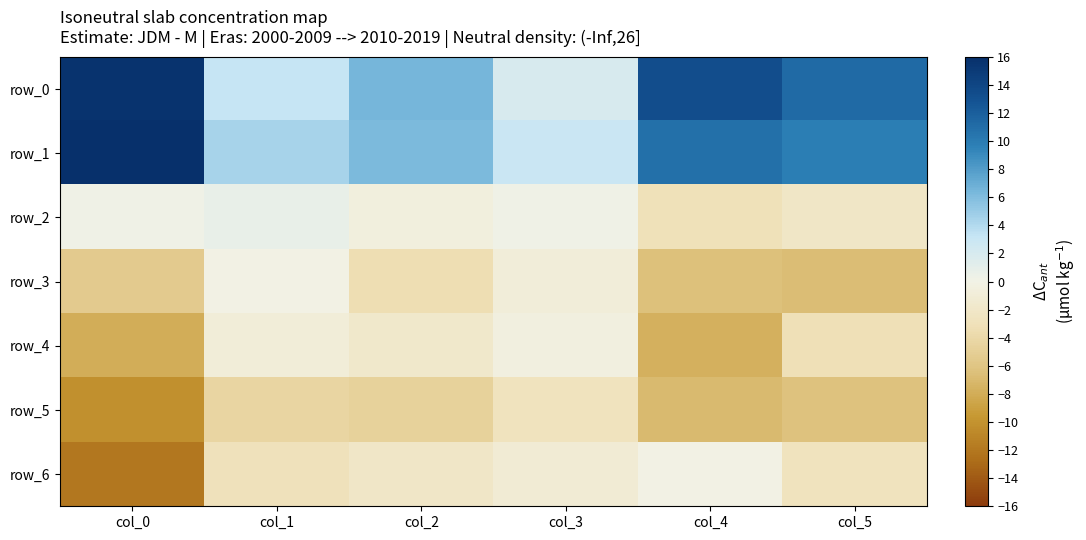

What is the maximum value shown in the chart?

19.8